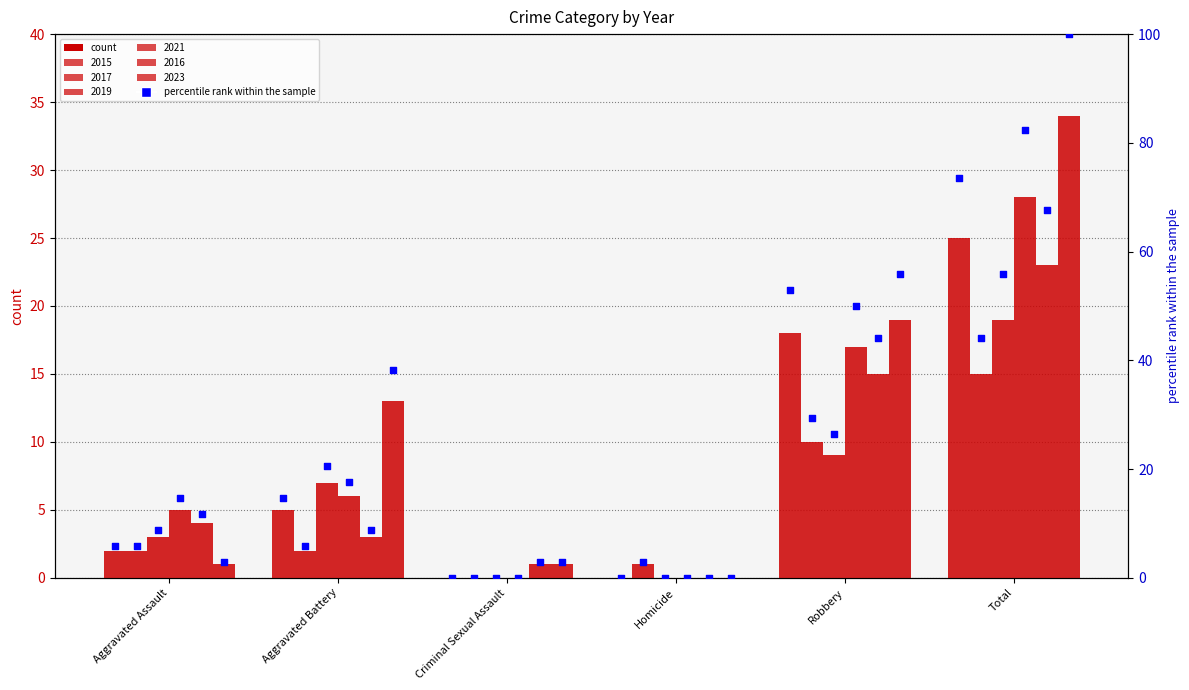

Is the value of 2016 at Aggravated Assault greater than the value of 2021 at Homicide?

Yes